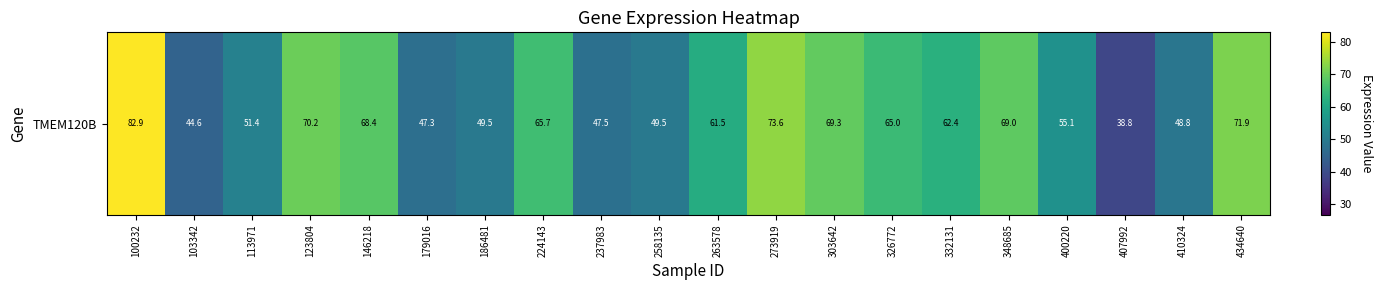

Where is the data nearest to the value 60?

263578